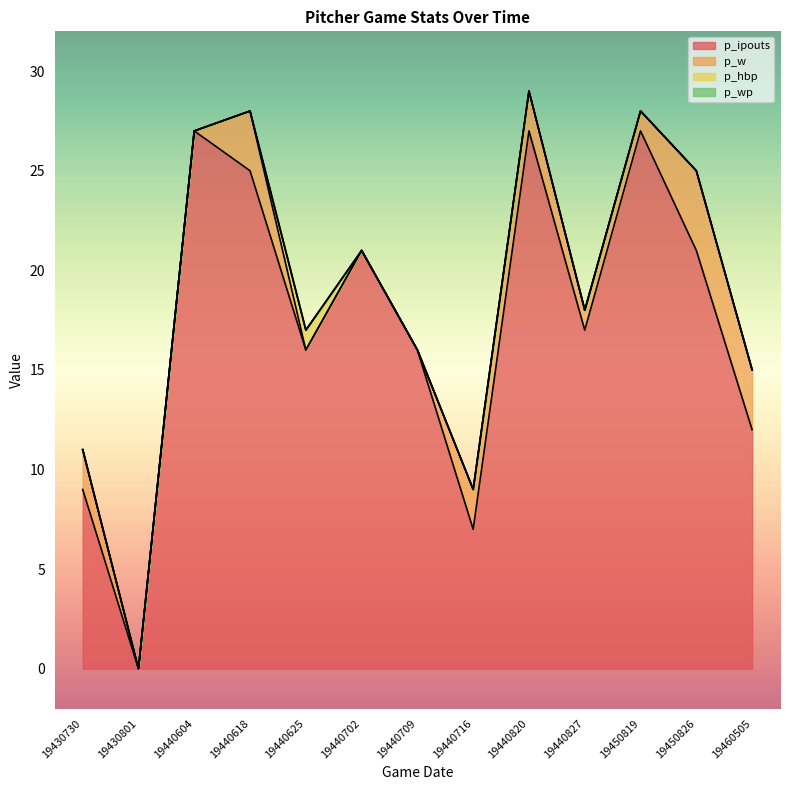

Rank the series by their maximum value, from lowest to highest.

p_wp, p_hbp, p_w, p_ipouts